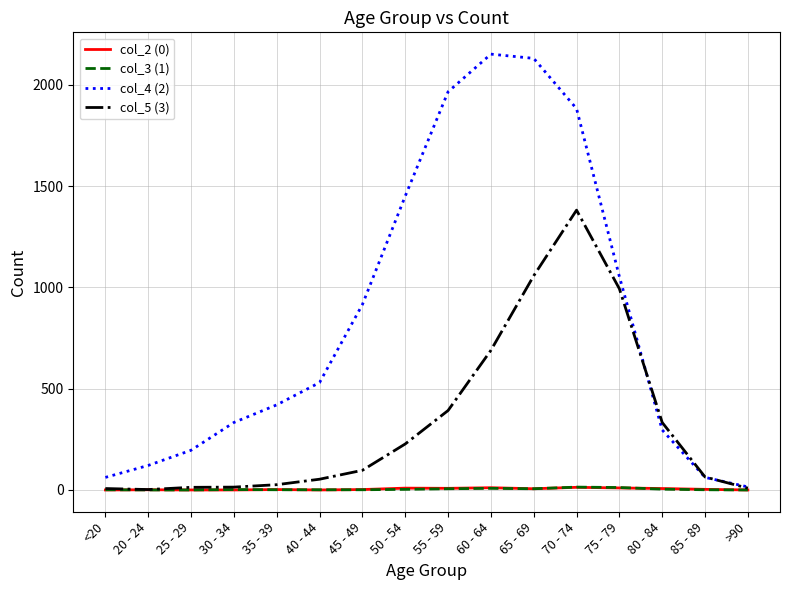

Is the value of col_4 (2) at 80 - 84 greater than the value of col_5 (3) at 70 - 74?

No